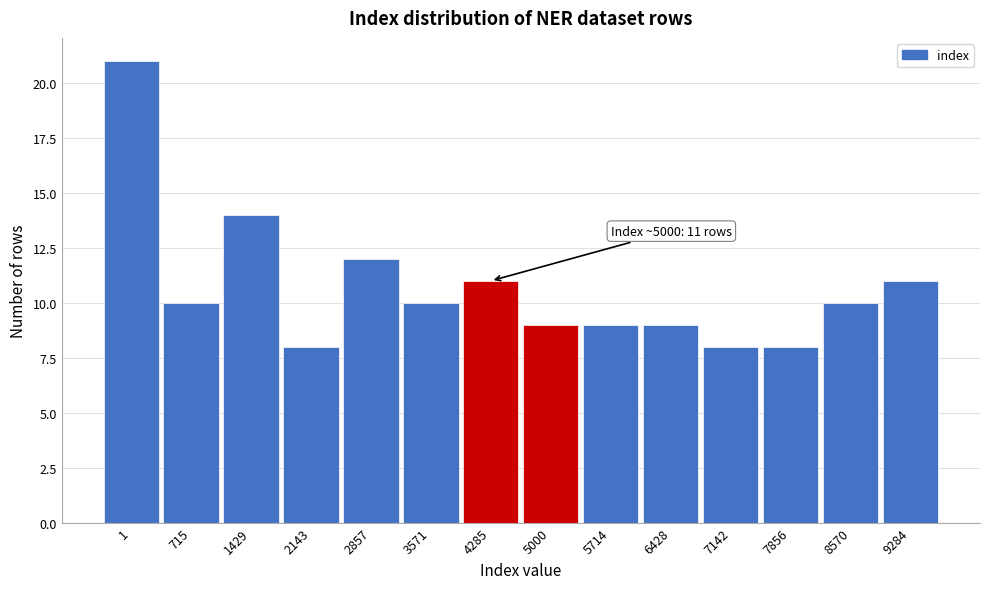

Reading left to right, what are all the values shown in this chart?

21	10	14	8	12	10	11	9	9	9	8	8	10	11